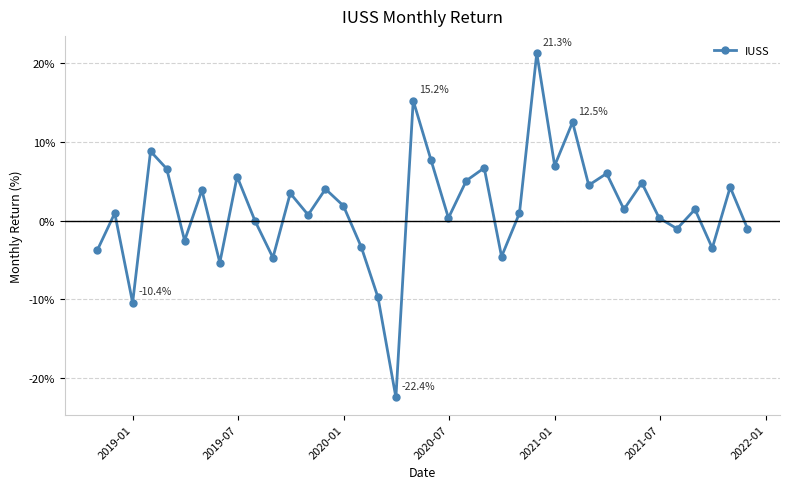

What is the sum of all values?

62.8